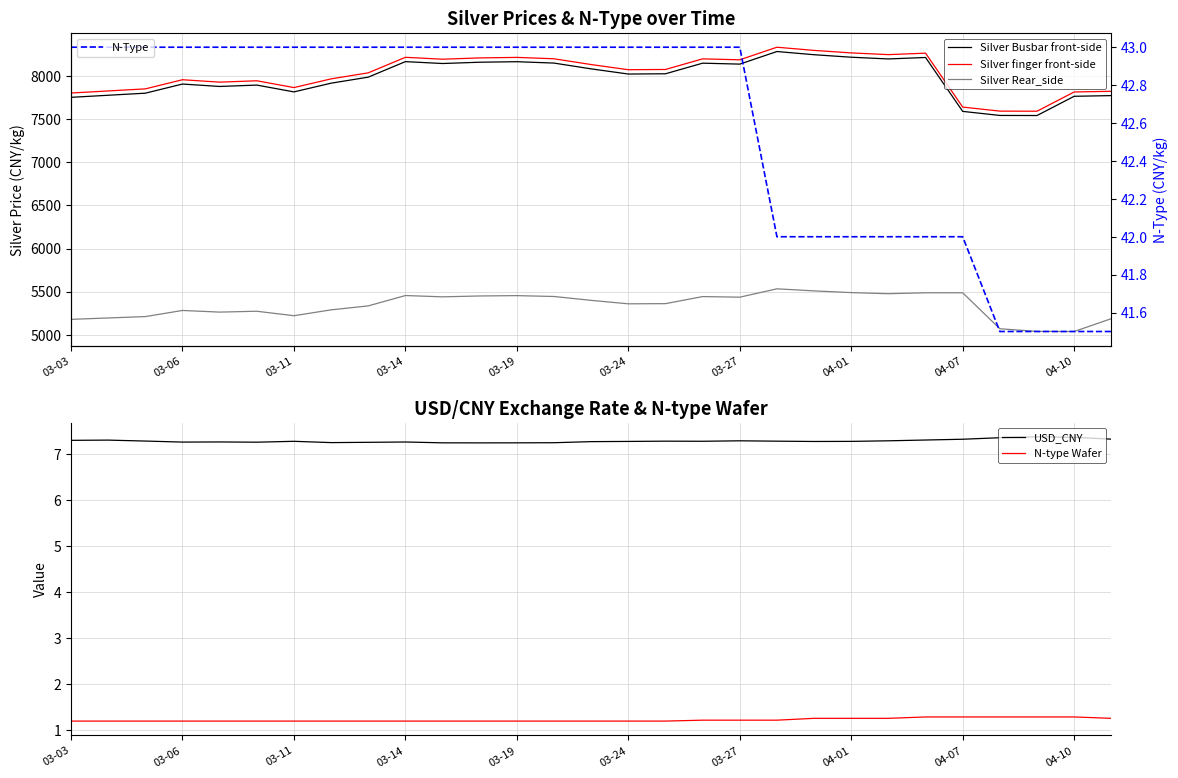

True or false: N-type Wafer has more than 2 points higher than both neighbors.

False